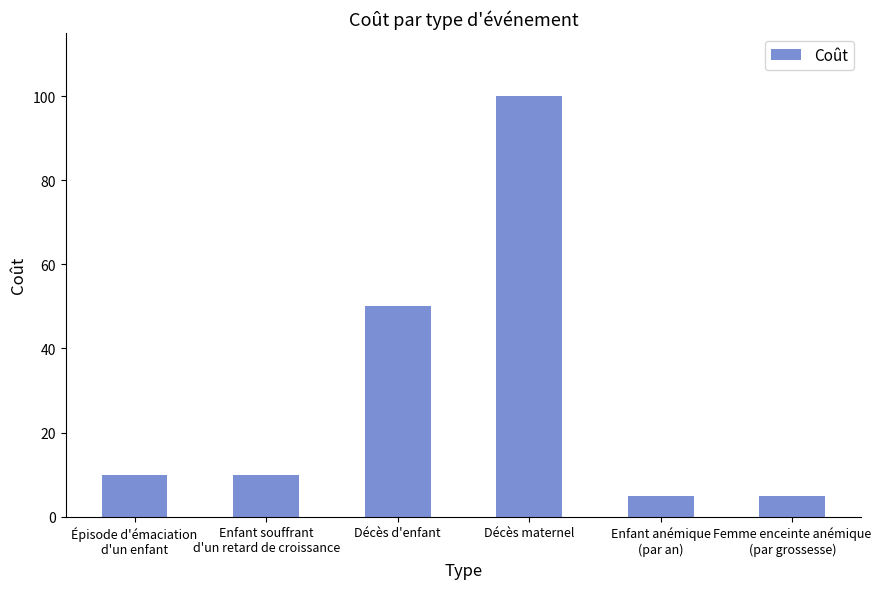

Approximately how many times larger is the value at Épisode d'émaciation
d'un enfant compared to Décès d'enfant?

0.2